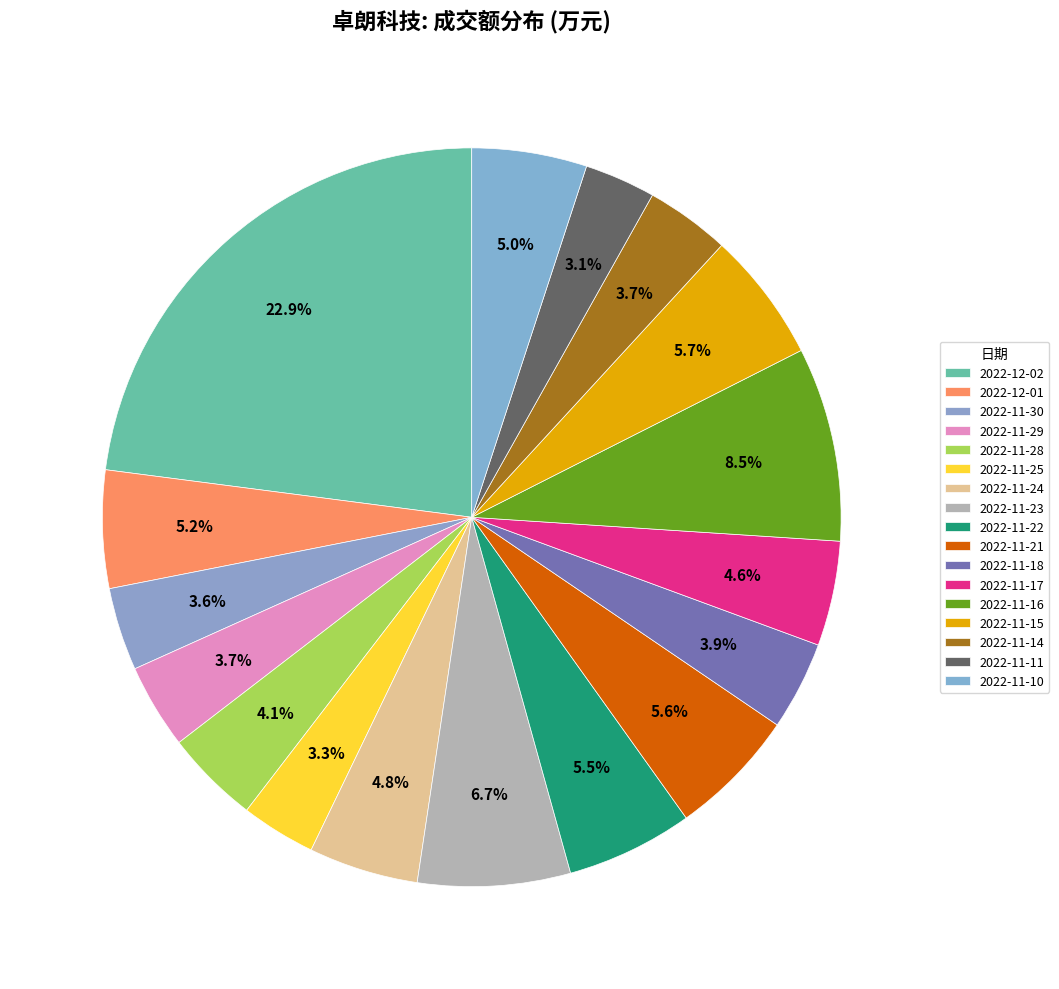

How much of the chart is everything except 2022-11-30?

96.4%